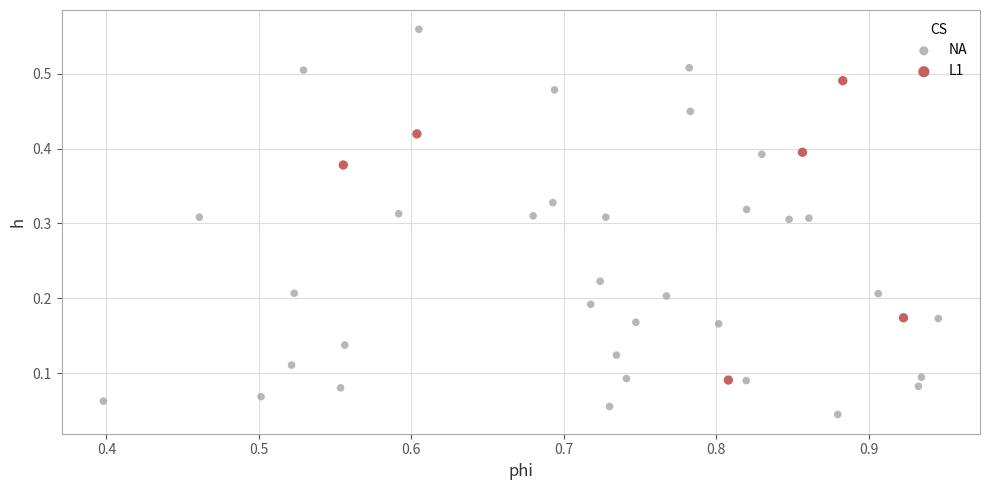

Which series has the largest Y range (max minus min)?

NA